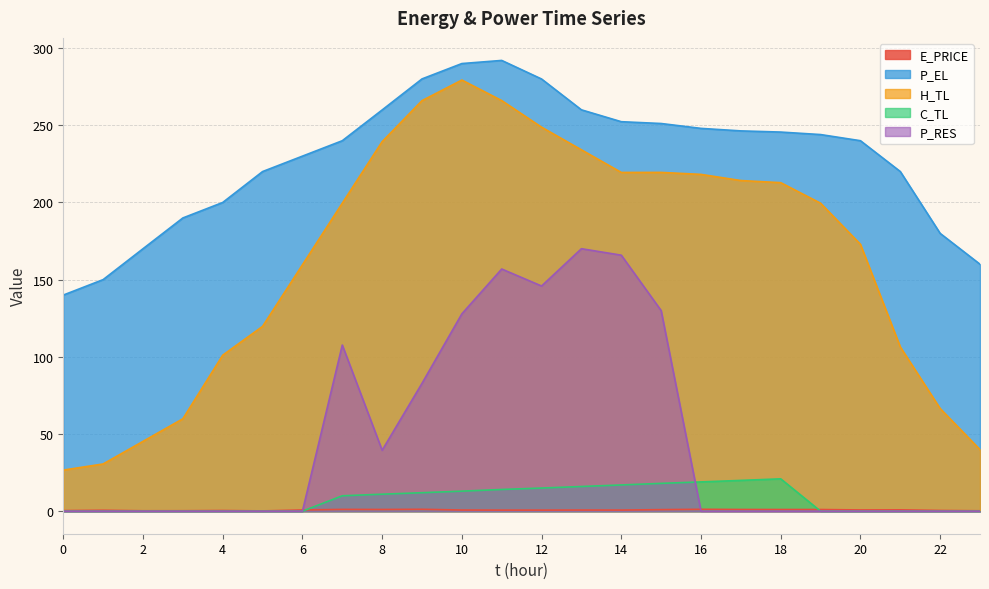

What is the sum of all E_PRICE values?

18.0